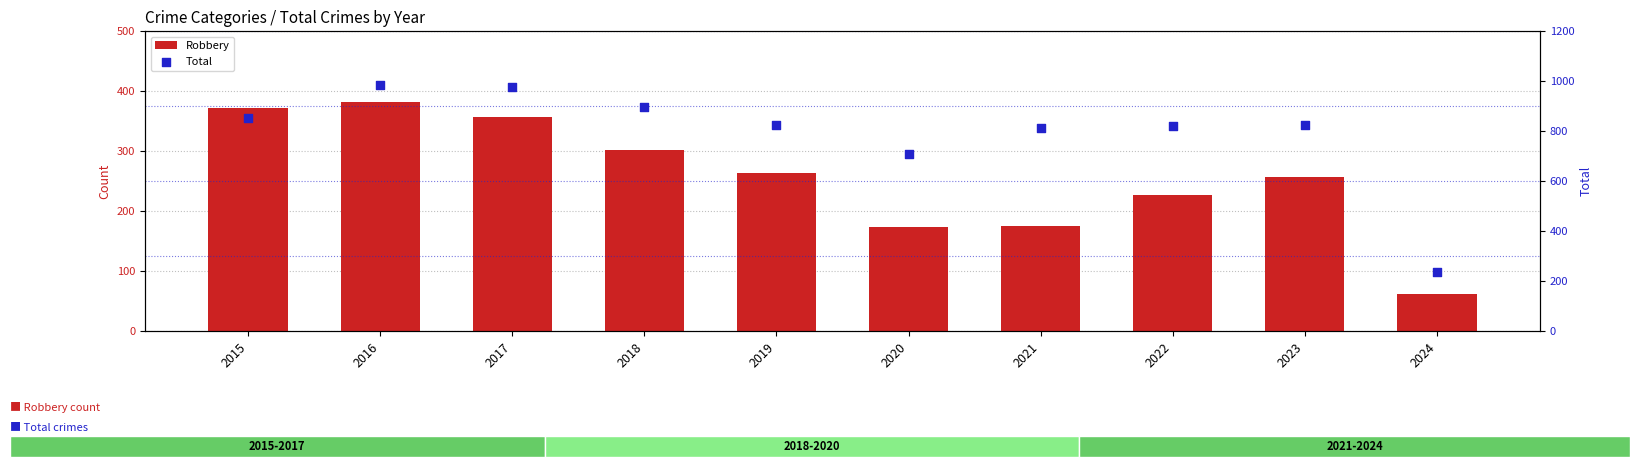

Which series has the largest Y range (max minus min)?

Total